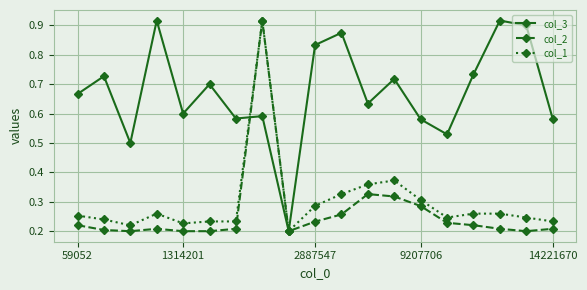

What are all the series names shown in the legend?

col_3, col_2, col_1